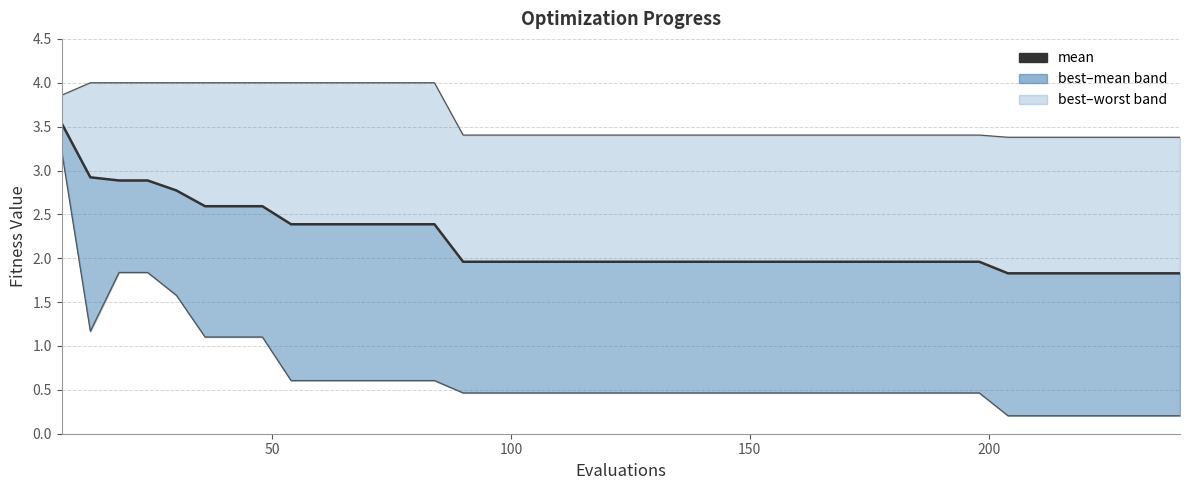

Is this an area chart (filled region under the line)?

No